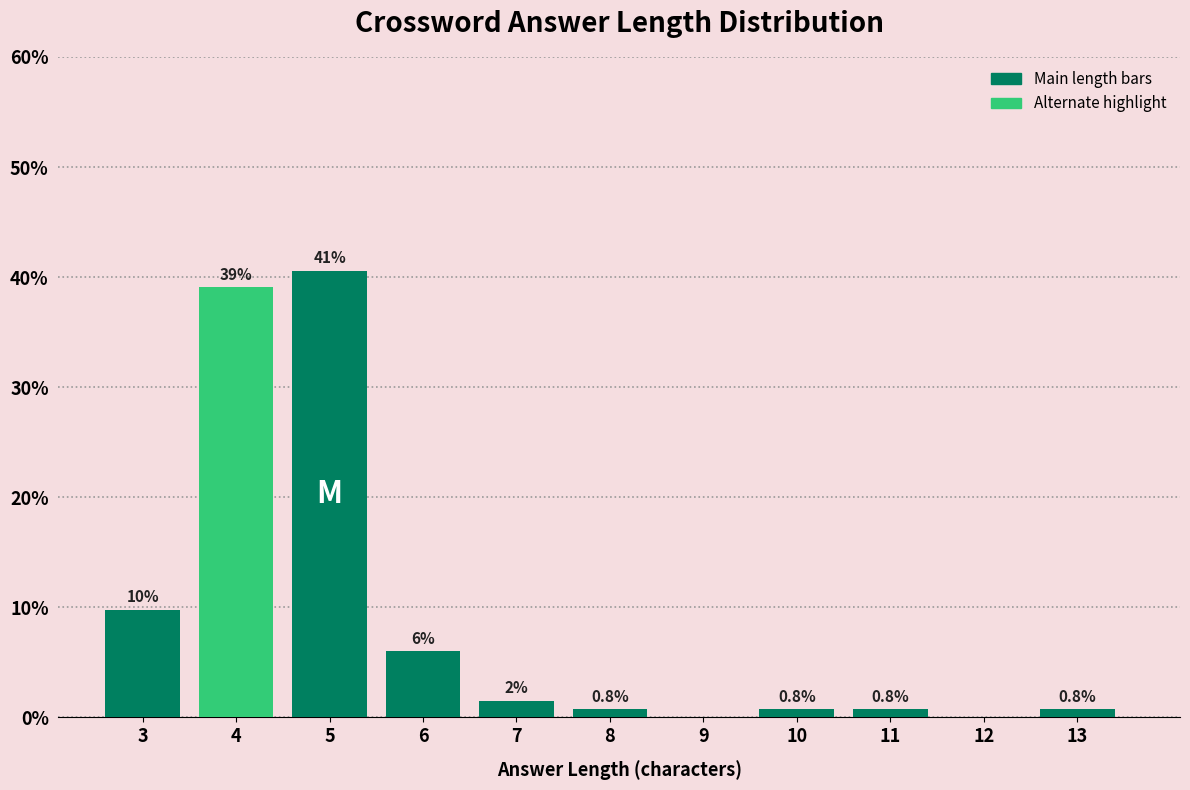

Reading left to right, transcribe all the data shown in this chart.

3=9.8	4=39.1	5=40.6	6=6.0	7=1.5	8=0.8	9=0.0	10=0.8	11=0.8	12=0.0	13=0.8